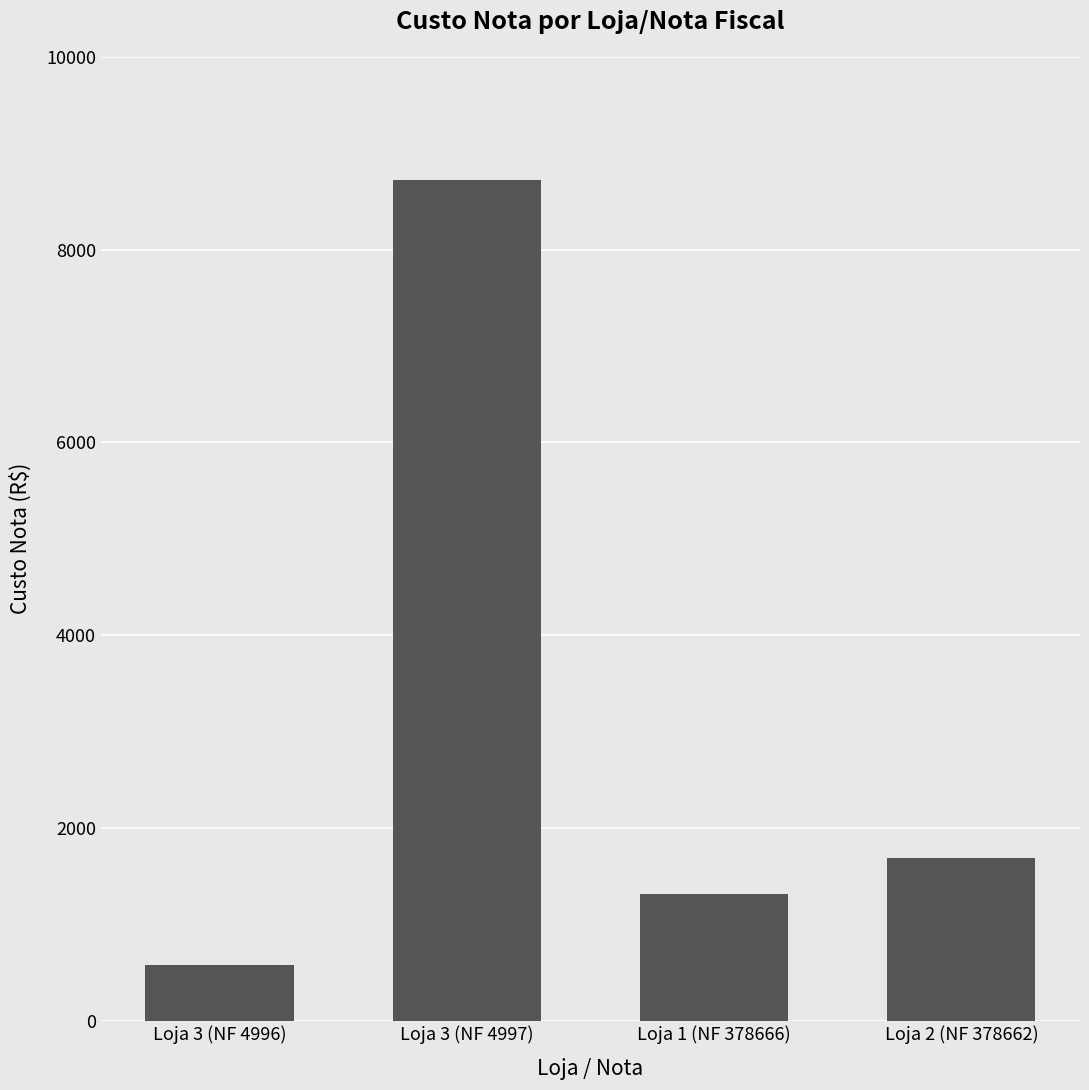

Rank the categories by value from highest to lowest.

Loja 3 (NF 4997), Loja 2 (NF 378662), Loja 1 (NF 378666), Loja 3 (NF 4996)